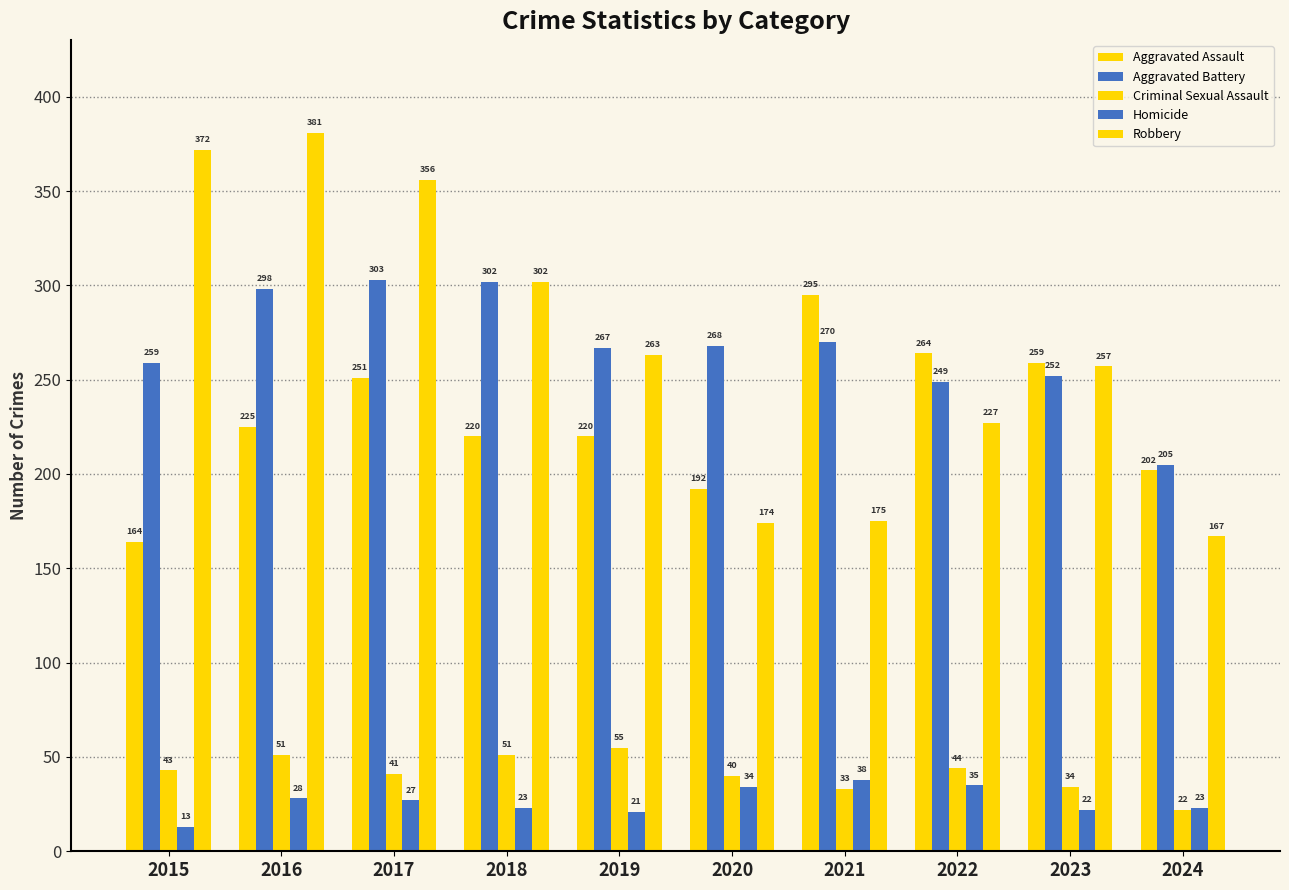

Reading left to right, list all the values displayed in this chart.

Aggravated Assault: 164	225	251	220	220	192	295	264	259	202
Aggravated Battery: 259	298	303	302	267	268	270	249	252	205
Criminal Sexual Assault: 43	51	41	51	55	40	33	44	34	22
Homicide: 13	28	27	23	21	34	38	35	22	23
Robbery: 372	381	356	302	263	174	175	227	257	167